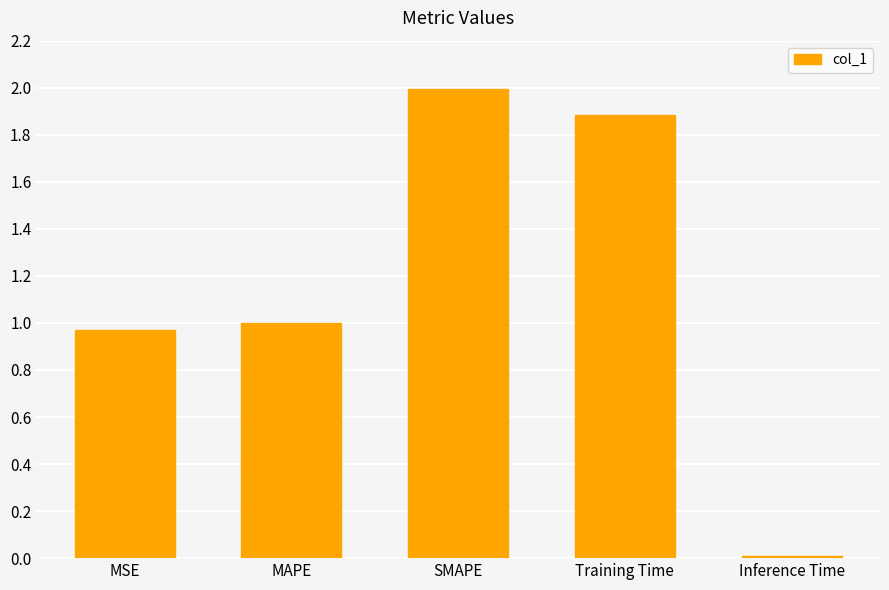

What is the sum of all values?

5.9